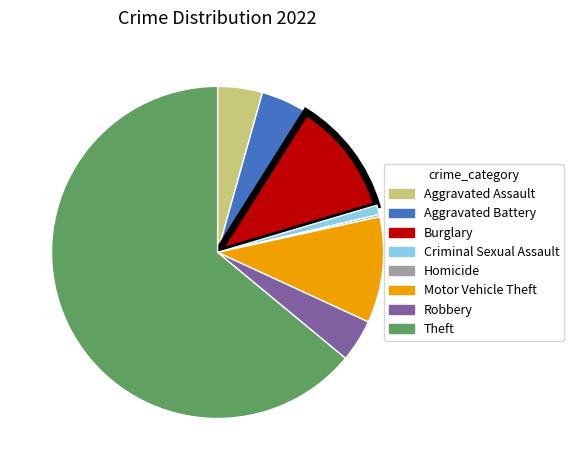

Which slice is the largest?

Theft